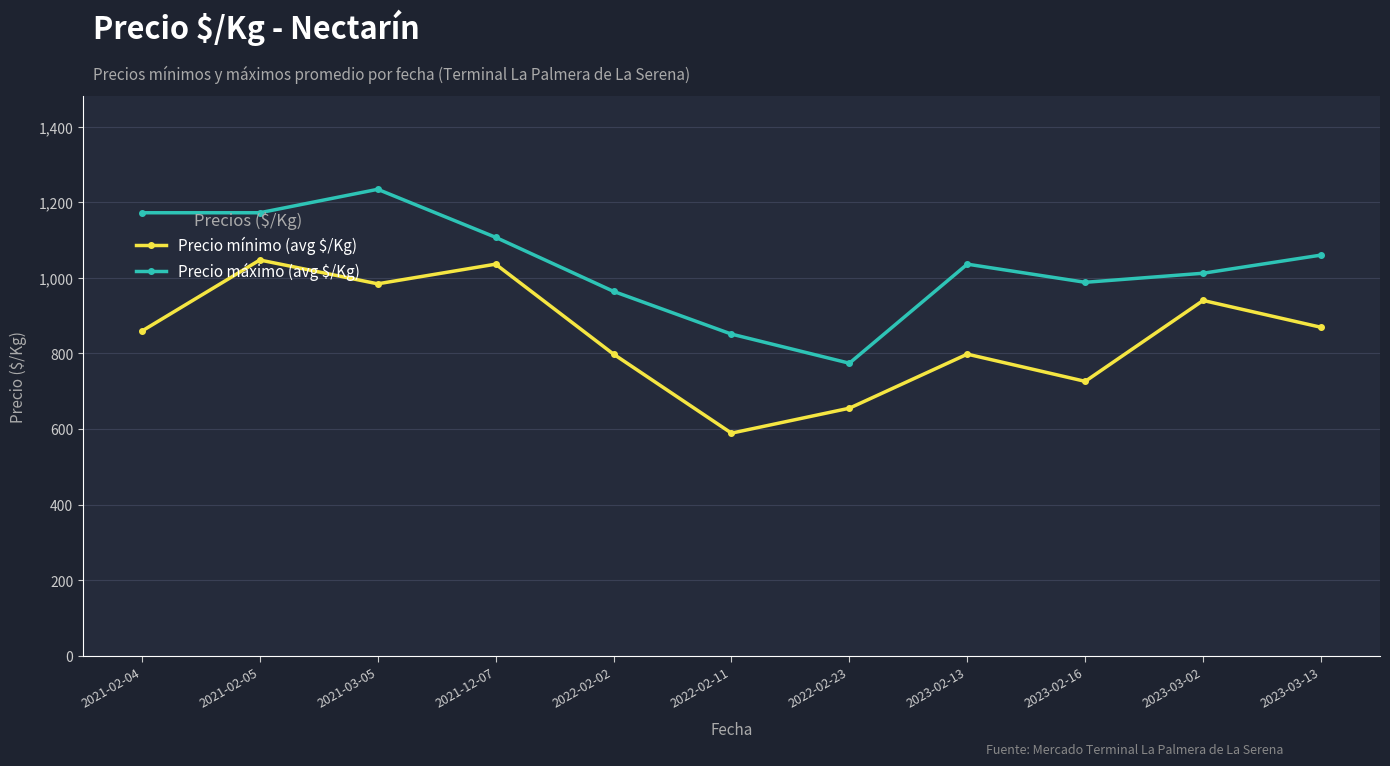

What is the label of the 5th point from the left?

2022-02-02